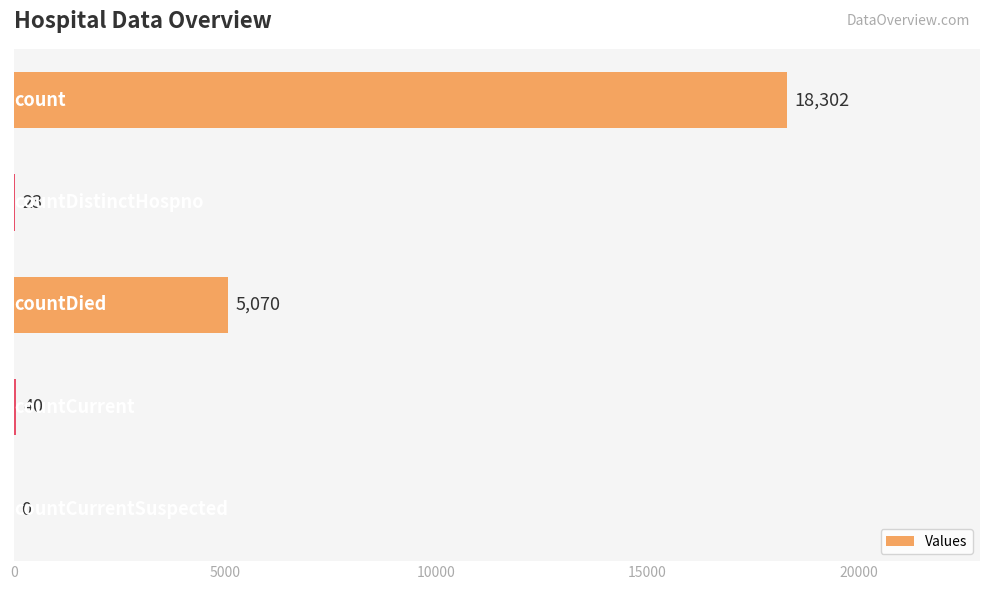

What is the sum of all values?

23435